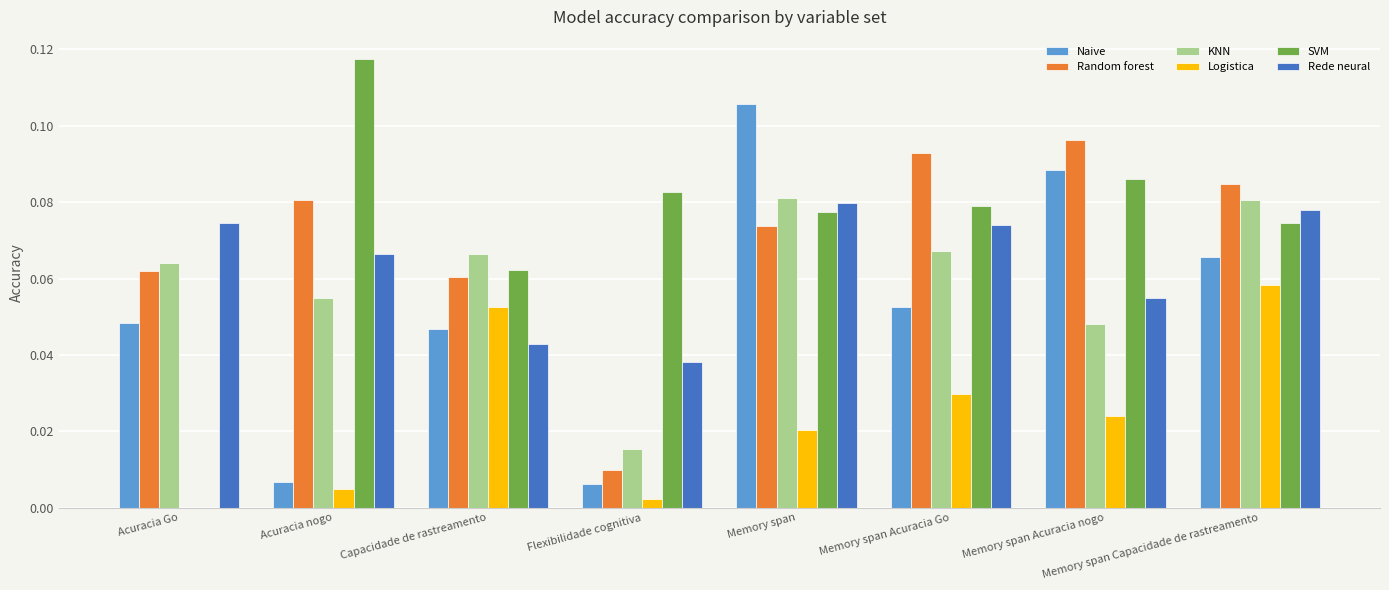

What is the total value across all series at Memory span Acuracia nogo?

0.4